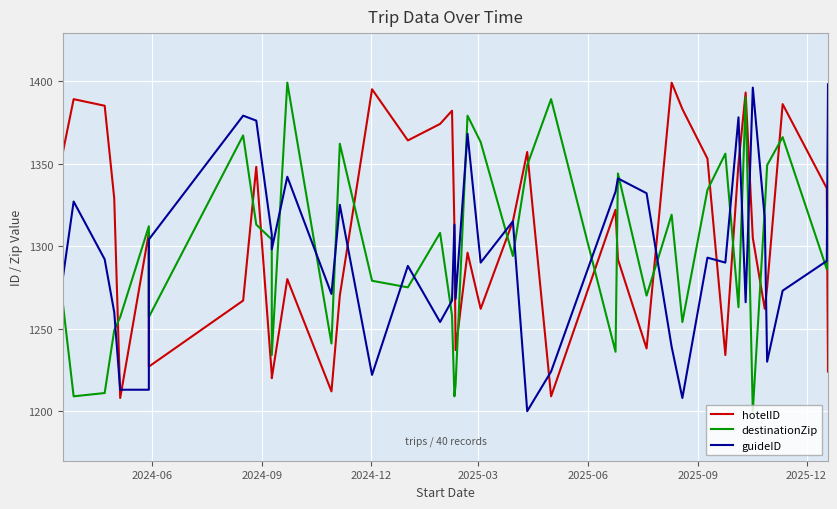

What is the greatest value displayed?

1399